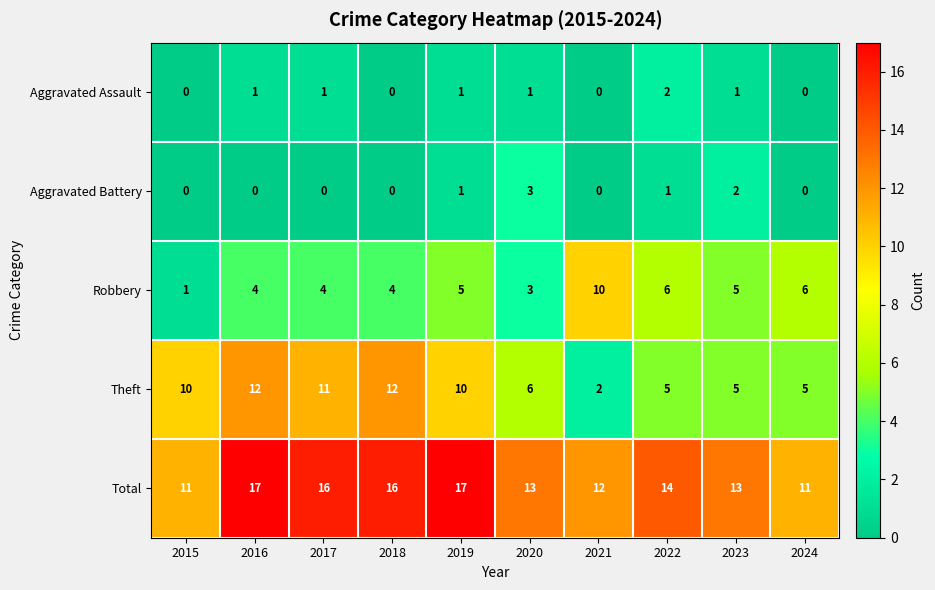

Is the value of Theft at 2018 greater than the value of Total at 2018?

No